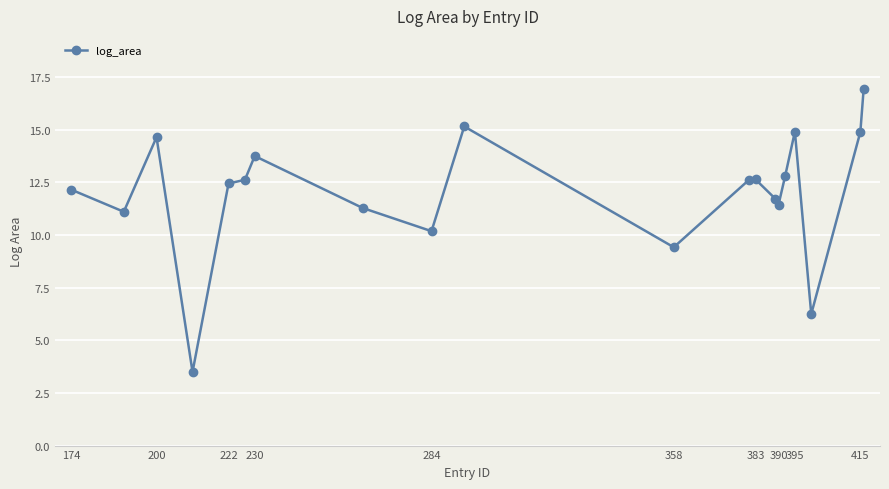

Reading left to right, transcribe all the data shown in this chart.

12.1	11.1	14.6	3.5	12.4	12.6	13.7	11.3	10.2	15.2	9.4	12.6	12.6	11.7	11.4	12.8	14.9	6.2	14.9	16.9